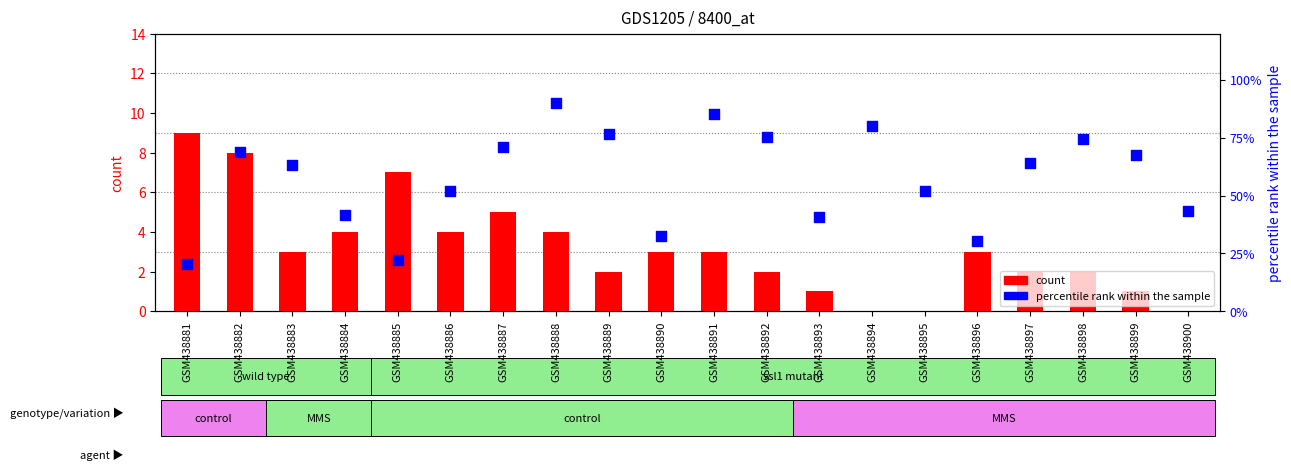

Is the value of count at GSM438892 greater than the value of percentile rank within the sample at GSM438892?

No